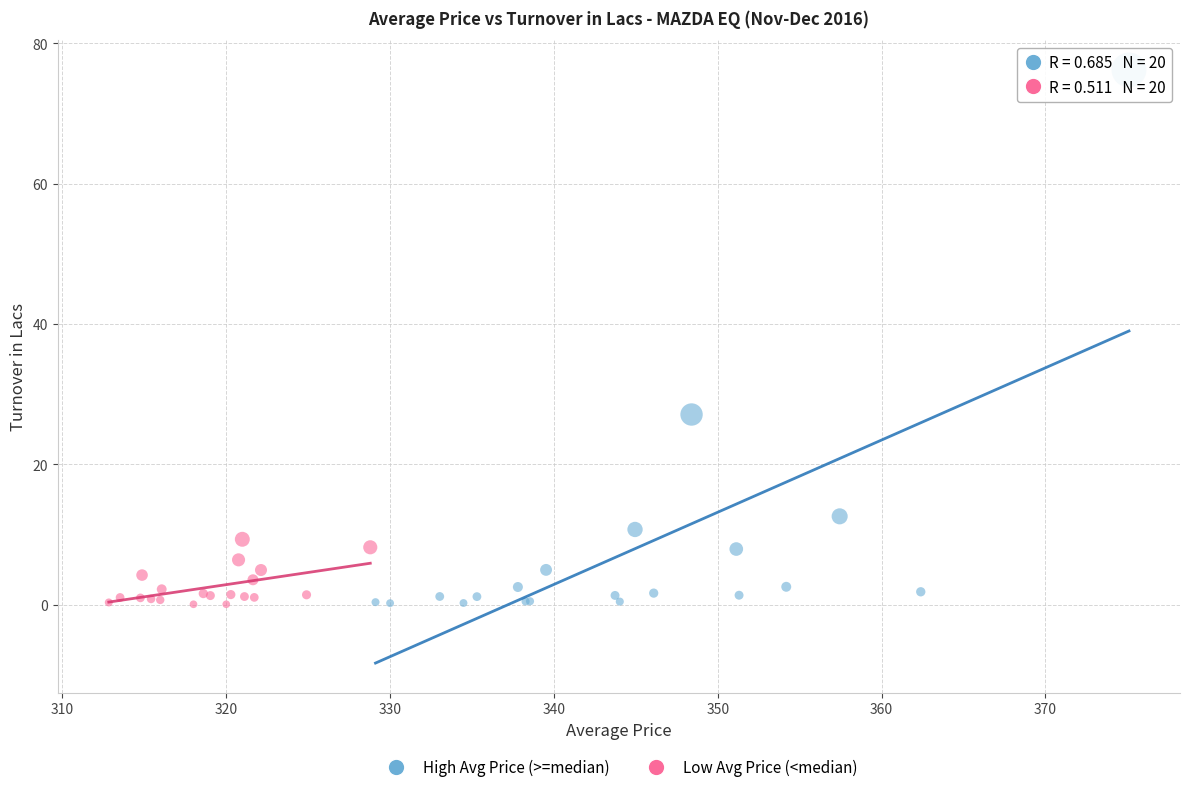

What are all the series names shown in the legend?

High Avg Price (>=median), Low Avg Price (<median)